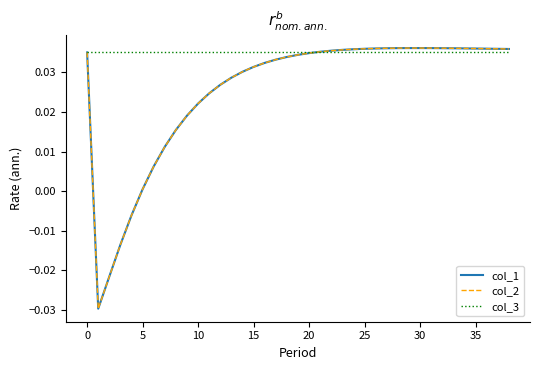

True or false: col_2 and col_1 intersect in this chart.

False